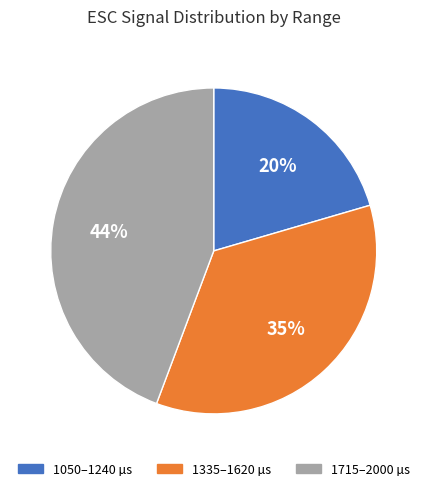

To the nearest percent, what percentage of the pie is 1715–2000 µs?

44%